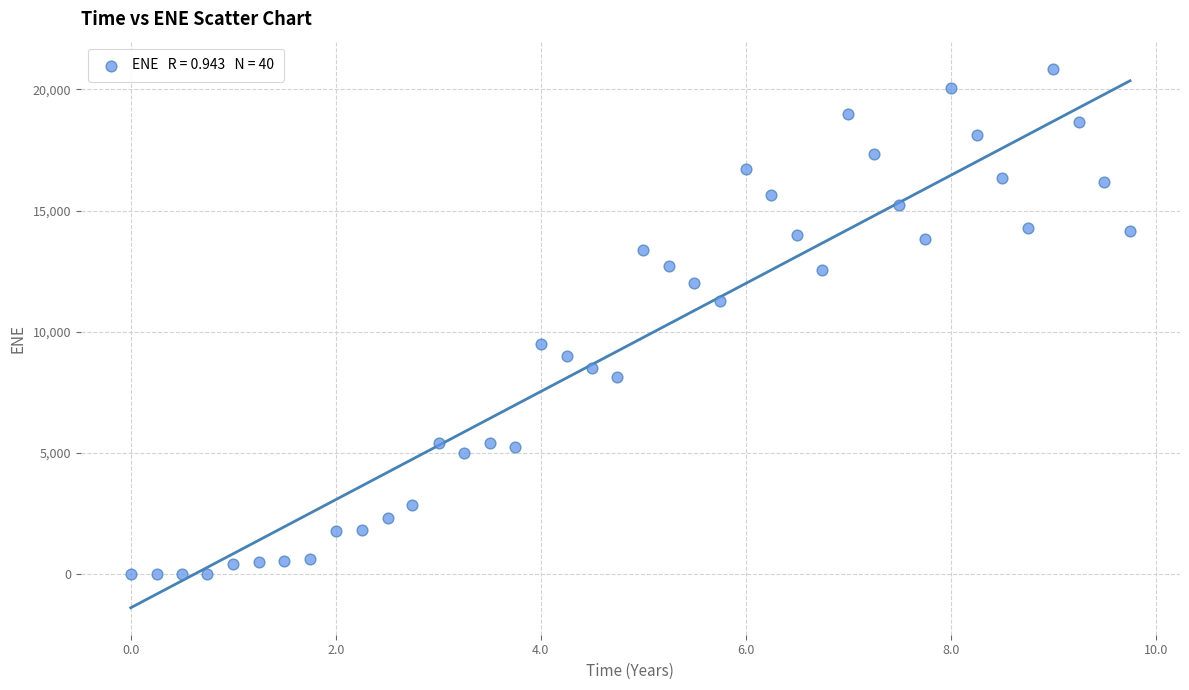

What is the range of X values (max minus min)?

9.7